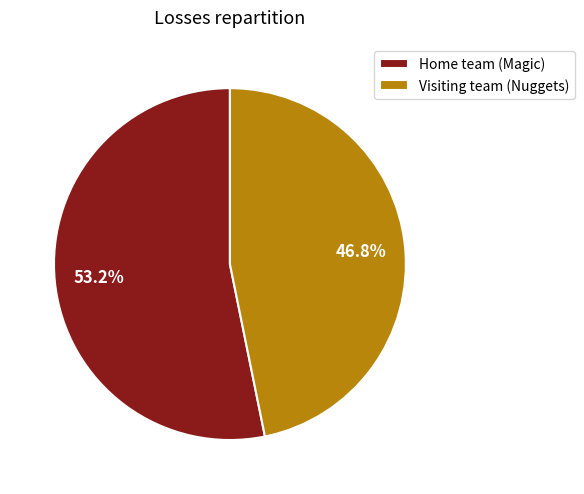

Which slice is the largest?

Home team (Magic)